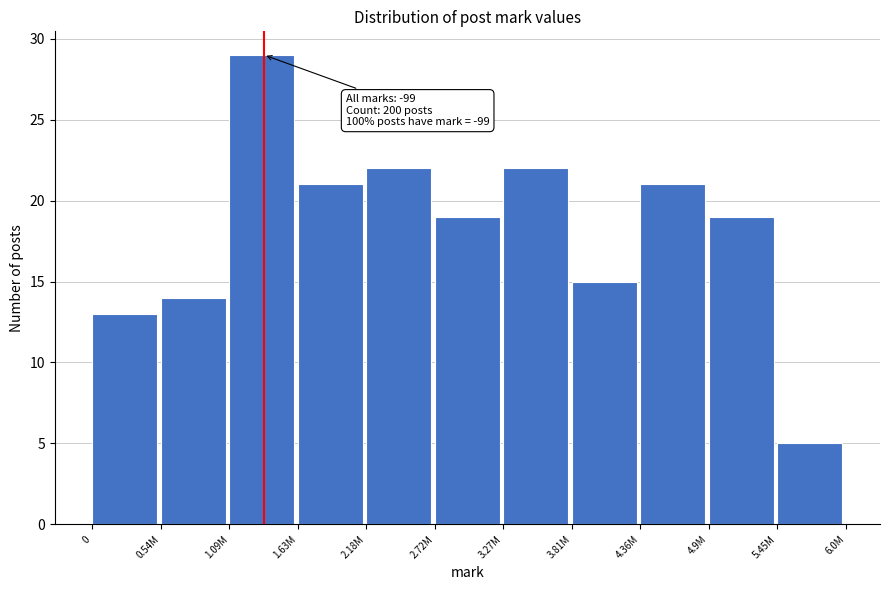

Reading left to right, list all the values displayed in this chart.

0=13	0.54M=14	1.09M=29	1.63M=21	2.18M=22	2.72M=19	3.27M=22	3.81M=15	4.36M=21	4.9M=19	5.45M=5